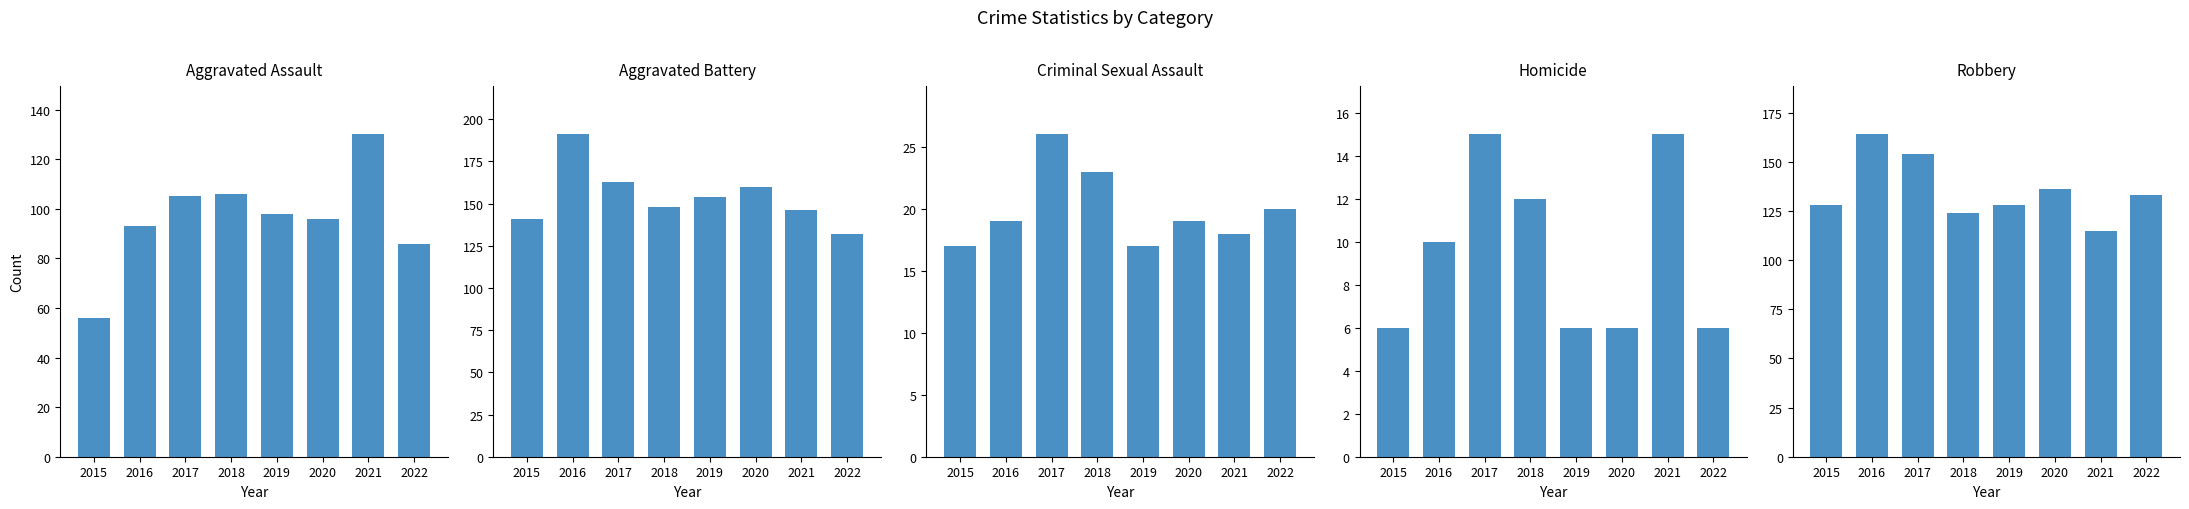

What is the difference between the maximum and minimum values in the Aggravated Battery series?

59